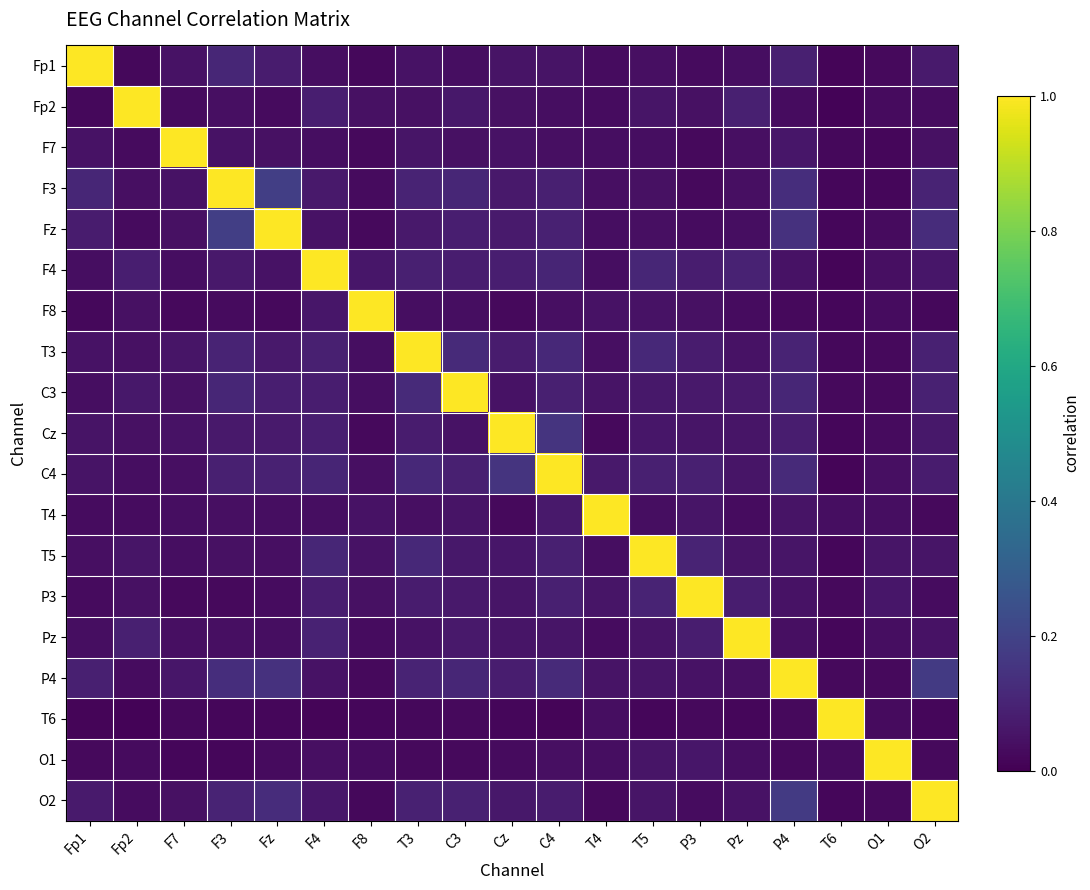

Between F3 and Pz, which is larger?

F3